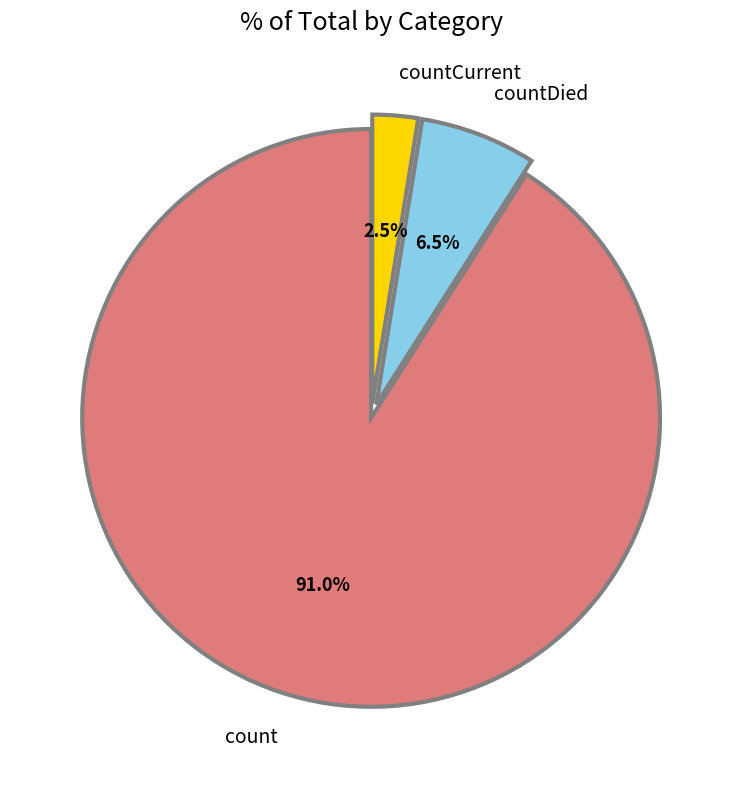

To the nearest percent, what is the difference between the countCurrent and count slice percentages?

88%